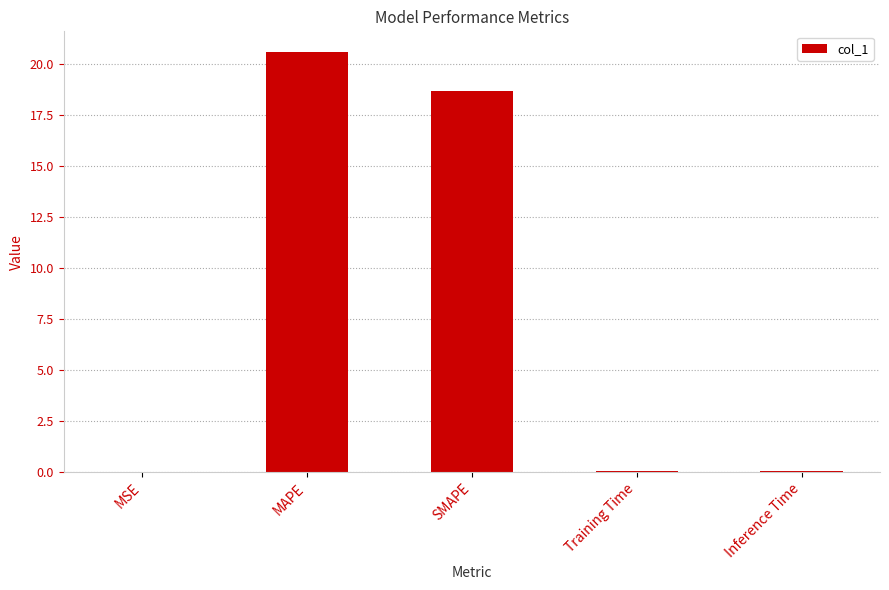

At which label is the value closest to 10?

SMAPE